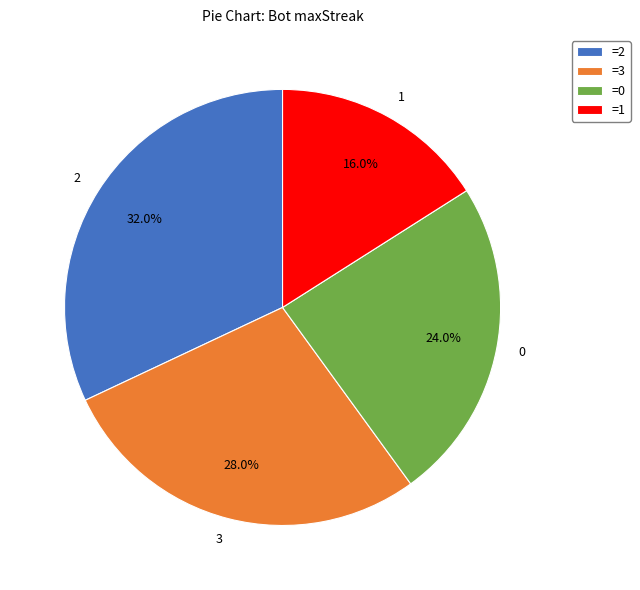

What is the total percentage of 0 and 3?

52.0%